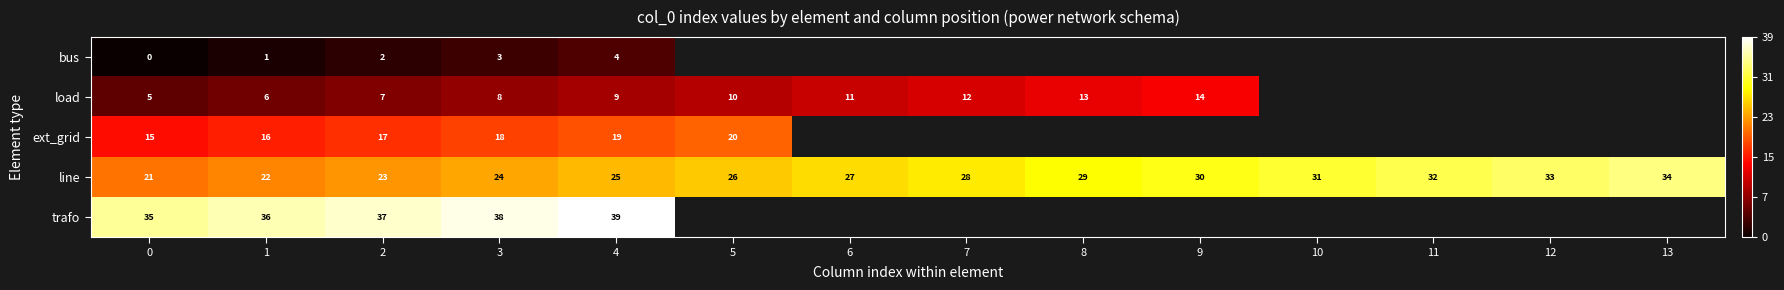

List the labels in order of line value, largest first.

13, 12, 11, 10, 9, 8, 7, 6, 5, 4, 3, 2, 1, 0